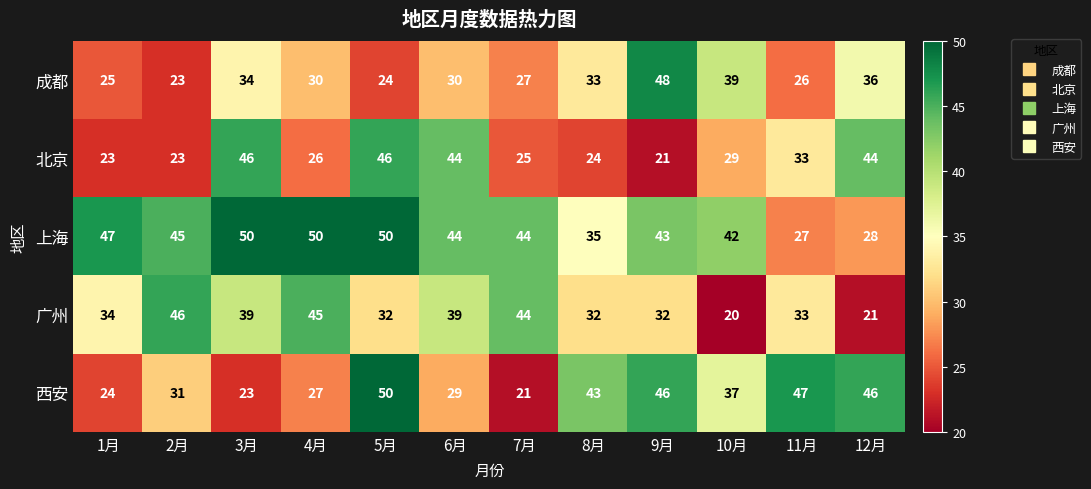

At which label is 上海 closest to 38?

8月